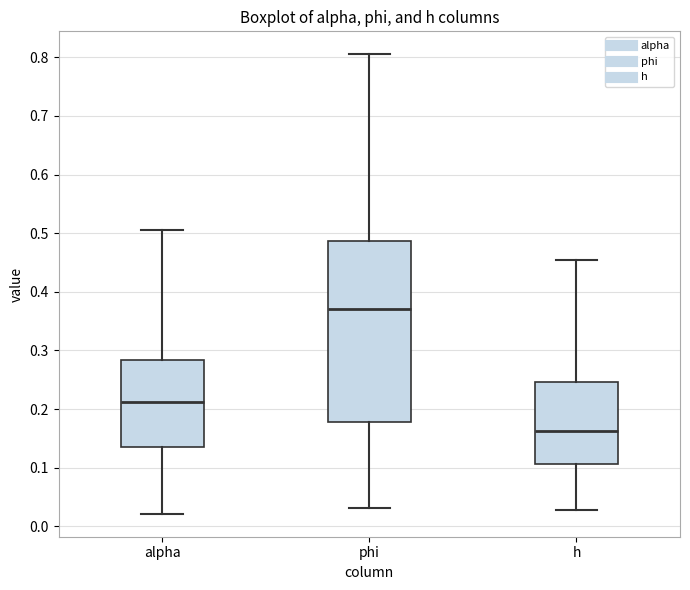

Reading left to right, read every box against the y-axis: the position of its median line, the range the box covers, and the ends of its whiskers. The values are not printed on the chart, so give them approximately, as read against the axis.

alpha: median 0.21, box 0.14 to 0.28, whiskers 0.02 to 0.50
phi: median 0.37, box 0.18 to 0.49, whiskers 0.03 to 0.81
h: median 0.16, box 0.11 to 0.25, whiskers 0.03 to 0.45